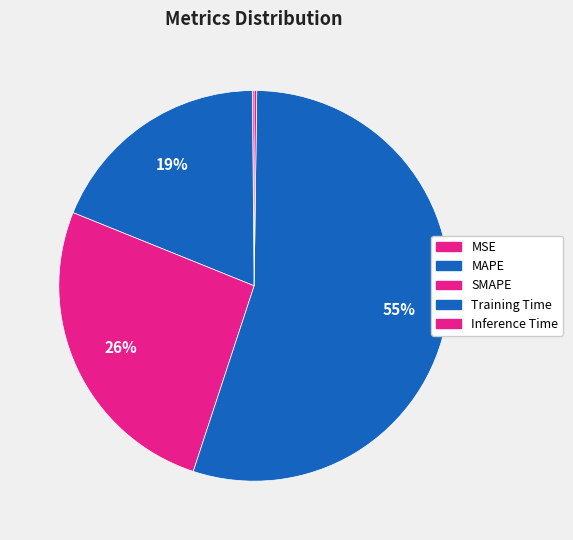

What is the smallest slice in the pie chart?

MSE